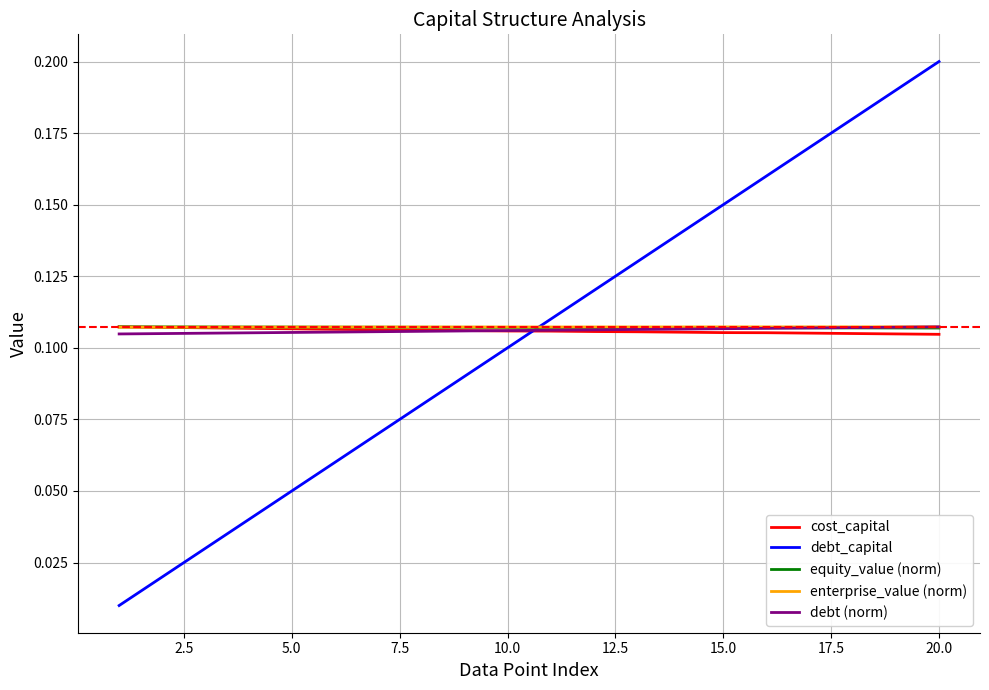

How many lines are shown in the chart?

5